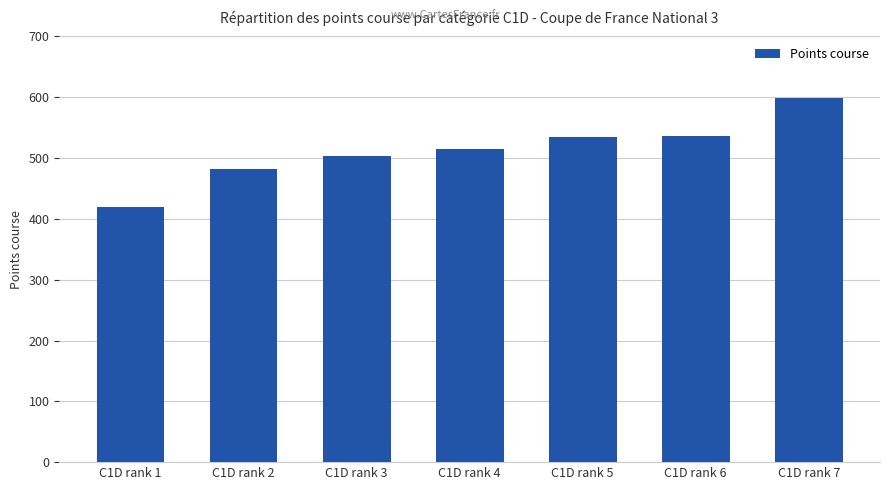

The value at C1D rank 2 is 137.6. True or false?

False